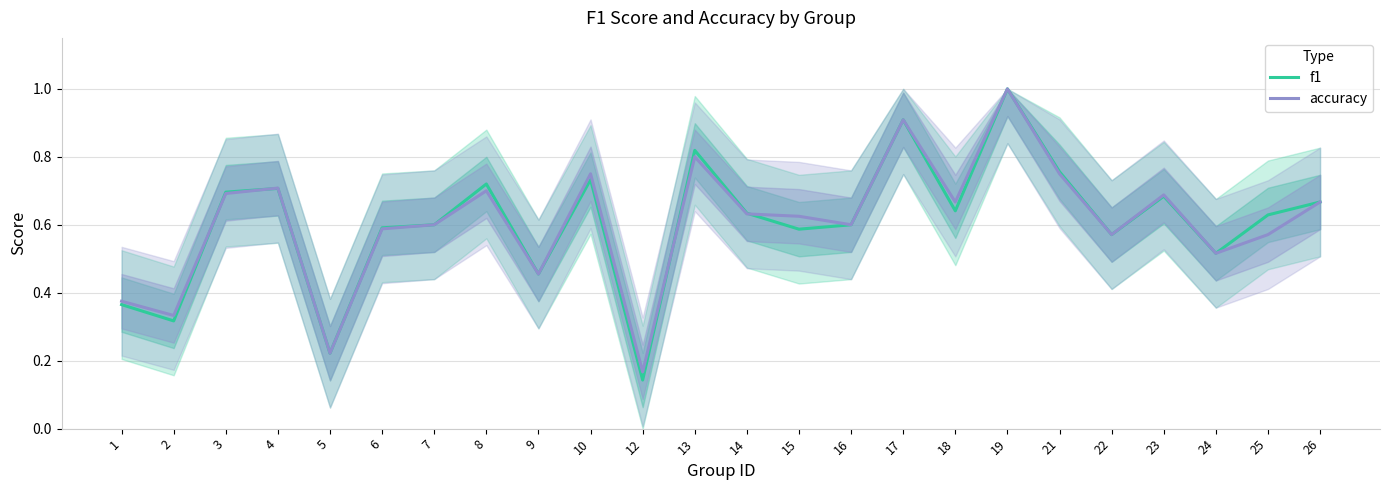

List the series in order of their overall mean, lowest first.

f1, accuracy